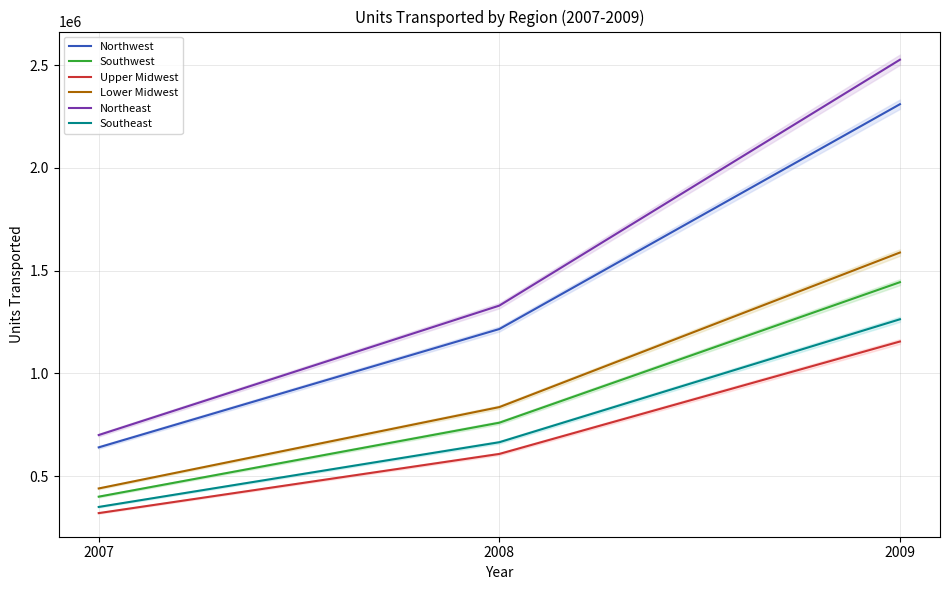

At which category is the sum across all series the highest?

2009